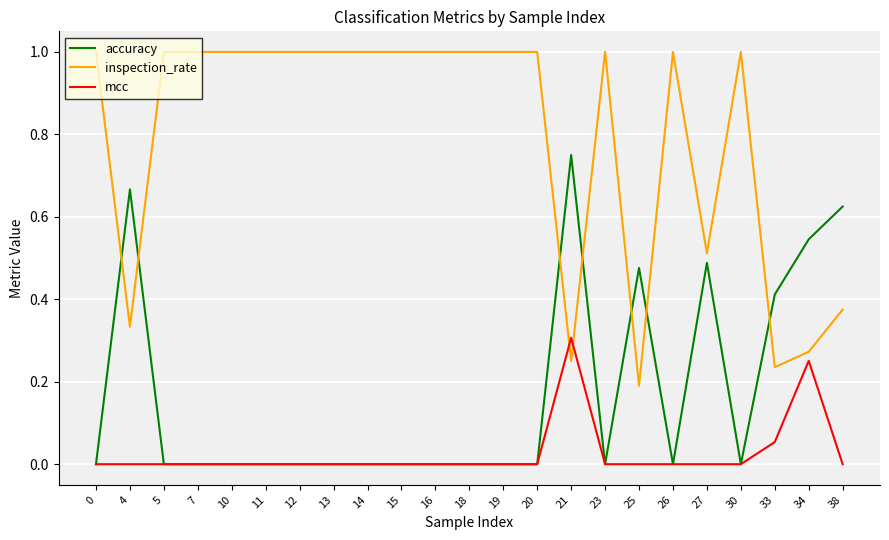

The value of mcc at 20 is 0.1. True or false?

False